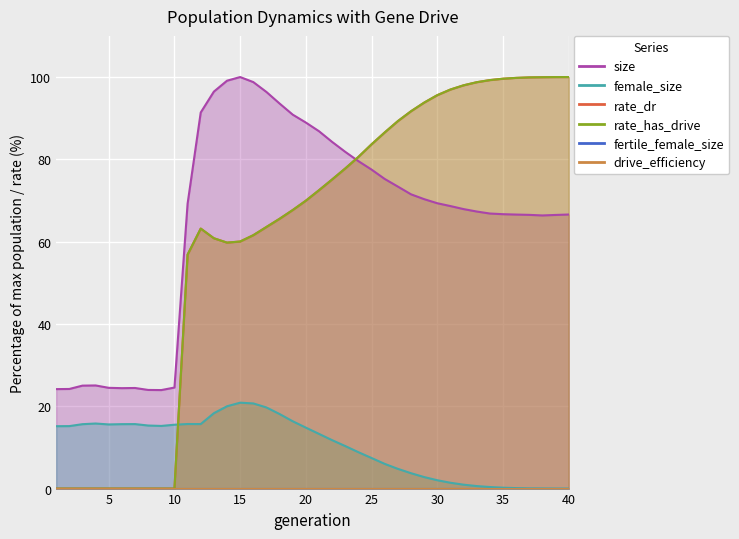

List the labels in order of size value, largest first.

15, 14, 16, 13, 17, 18, 12, 19, 20, 21, 22, 23, 24, 25, 26, 27, 28, 29, 30, 11, 31, 32, 33, 34, 35, 40, 36, 37, 39, 38, 4, 3, 10, 5, 7, 6, 2, 1, 8, 9